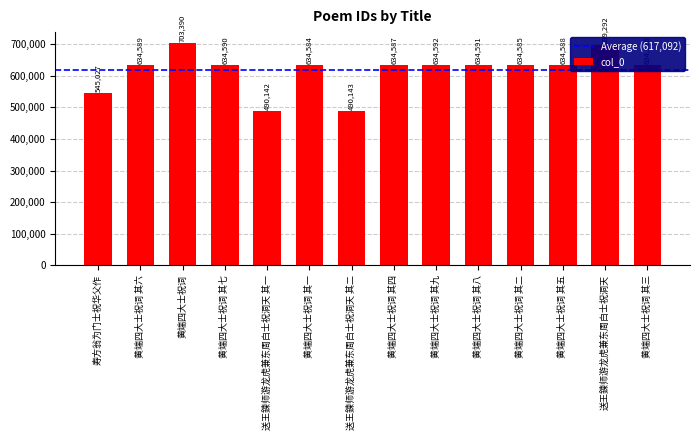

What is the maximum value shown in the chart?

703390